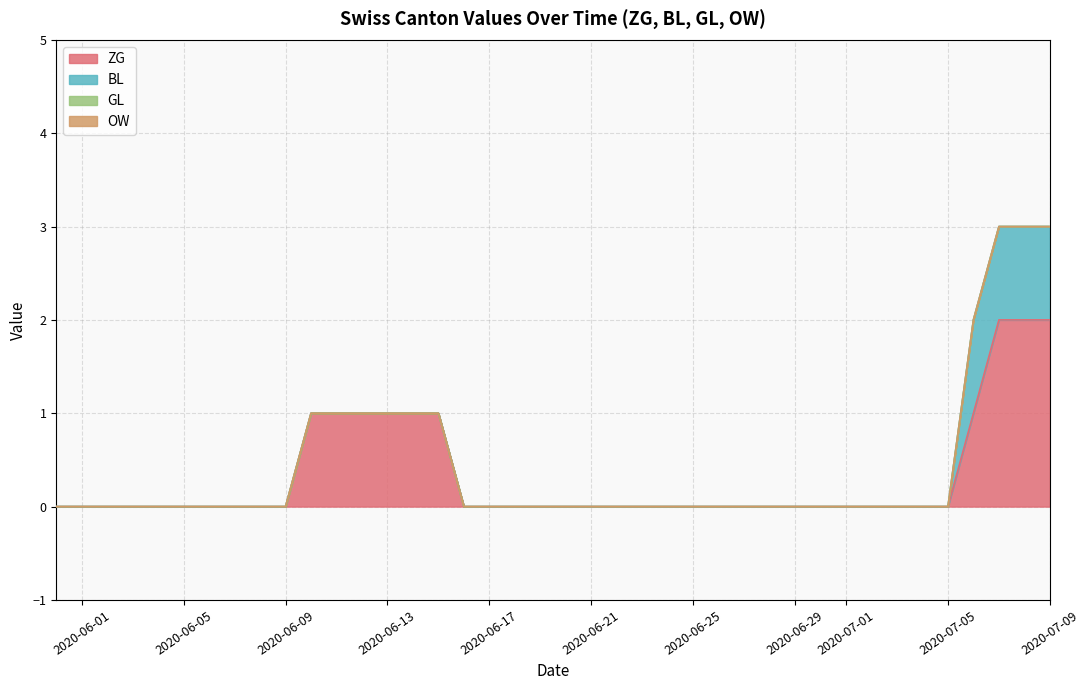

What is the difference between the highest and lowest values at 38?

2